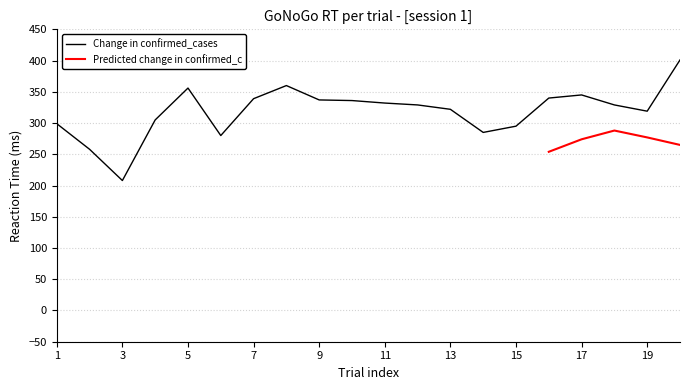

What is the minimum value shown in the chart?

208